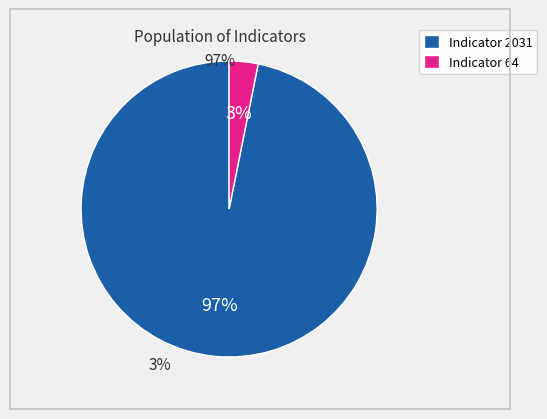

Is there a majority slice in this chart?

Yes